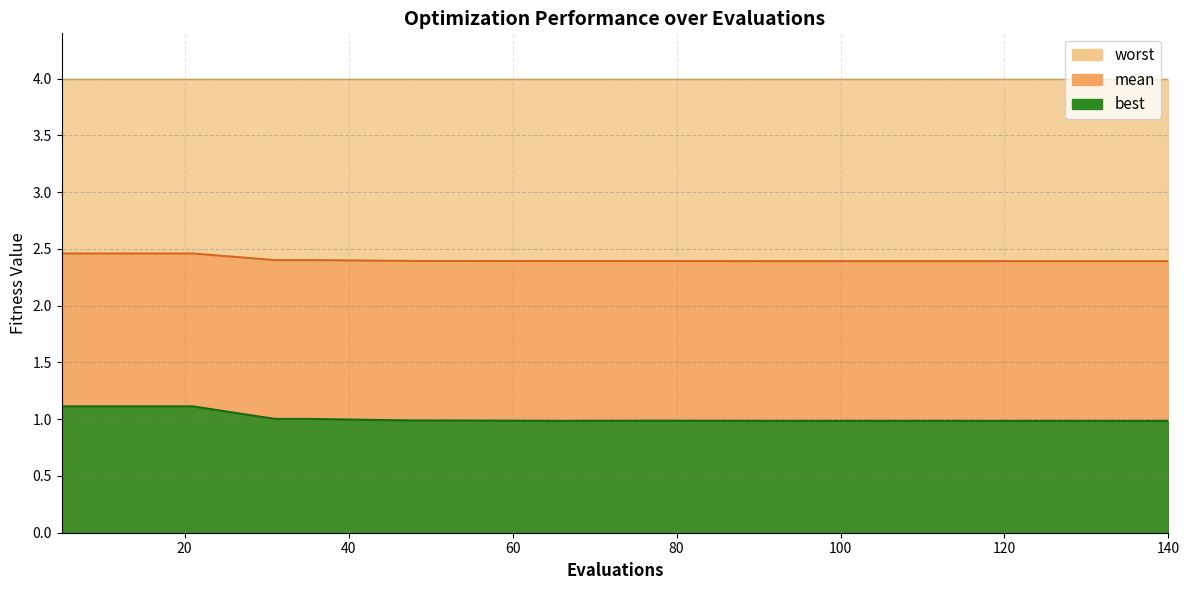

Is the value of mean at 119 greater than the value of best at 52?

Yes